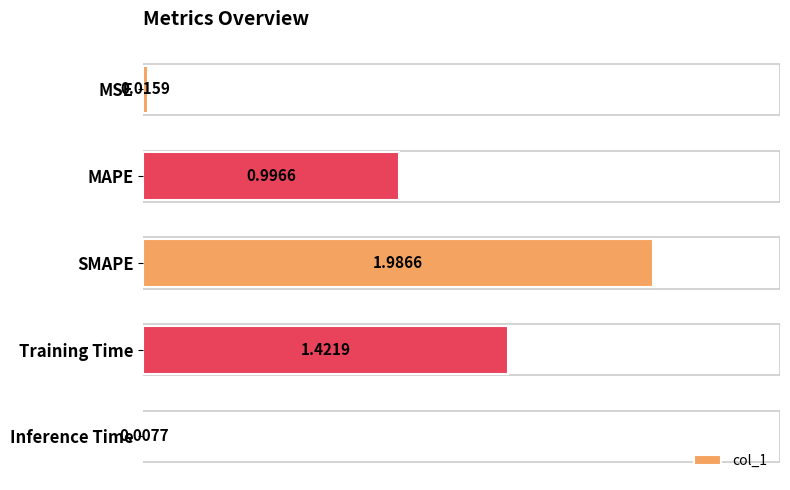

How many bars are there in total?

5